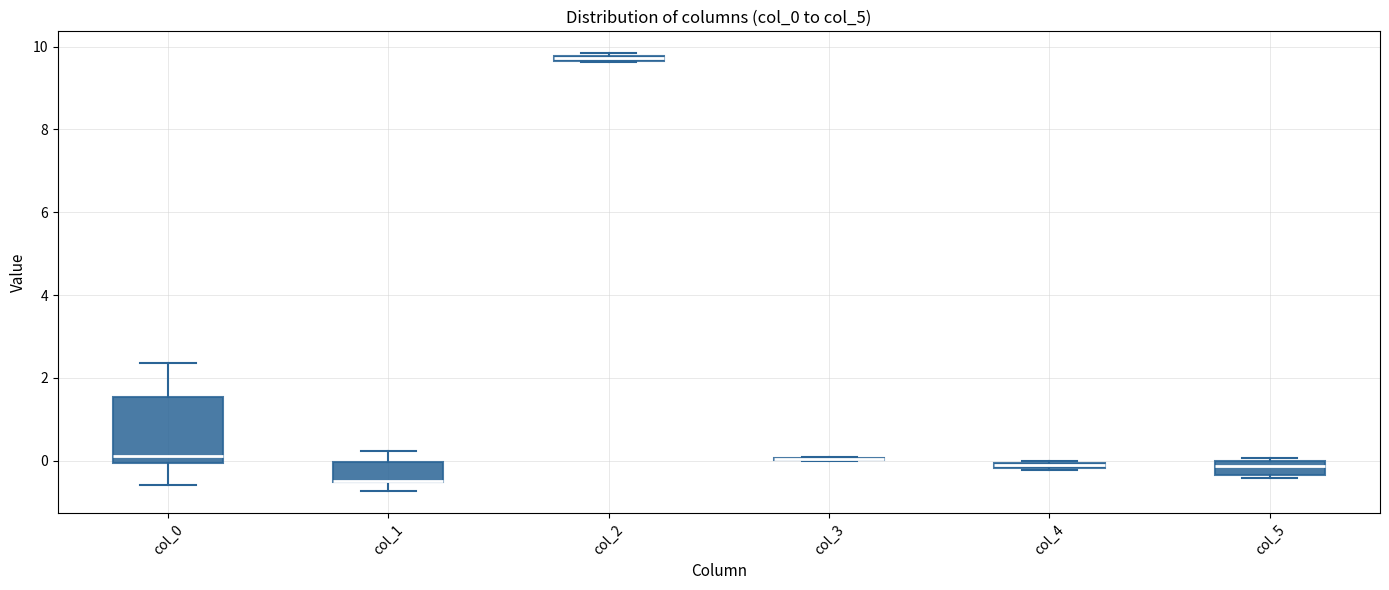

Comparing the boxes themselves (not the whiskers), which one is the tallest?

col_0